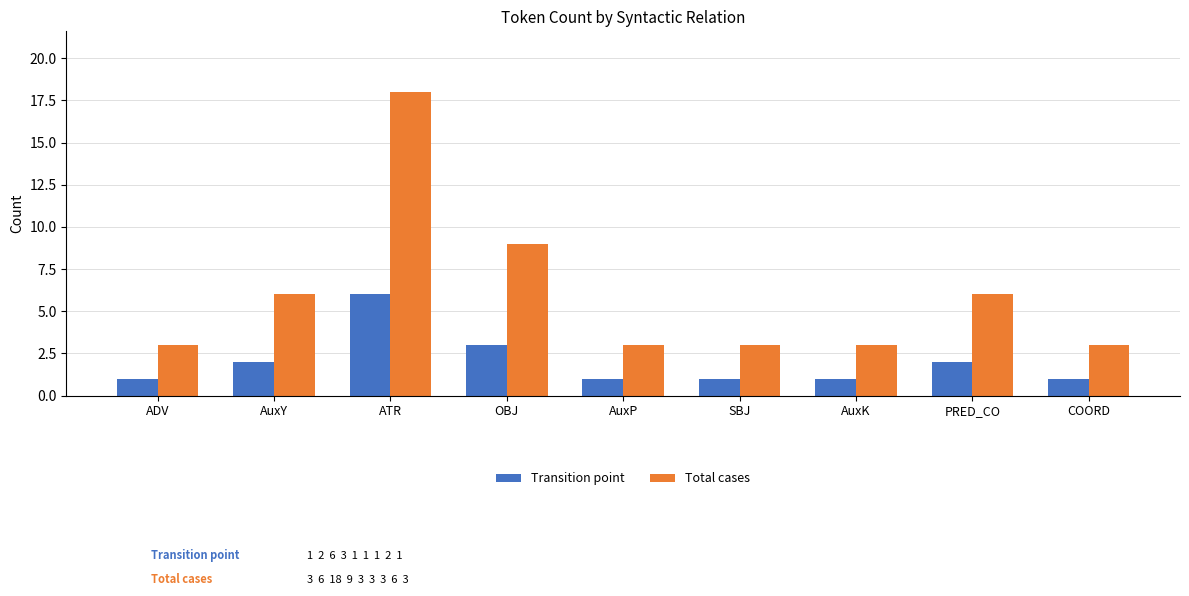

Which series has the widest spread of values?

Total cases